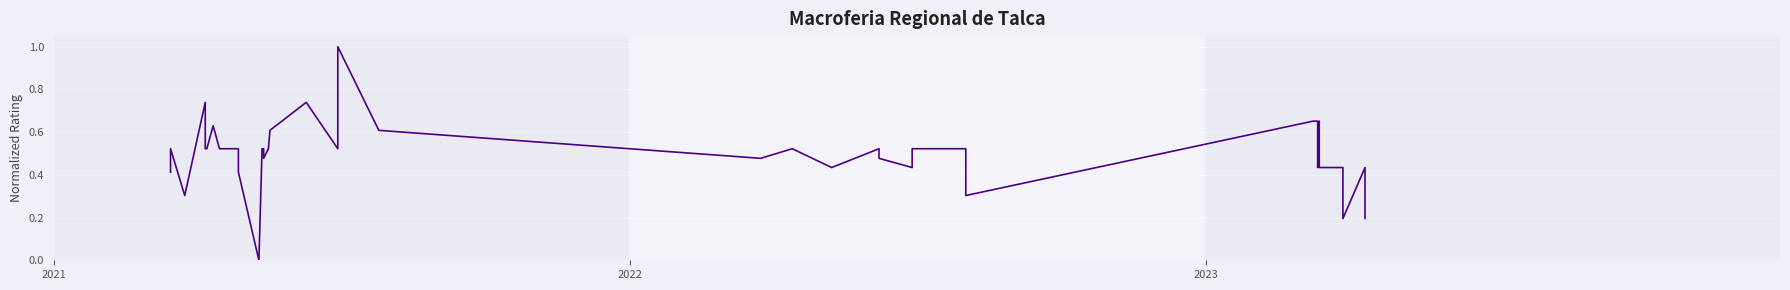

What is the maximum value shown in the chart?

1.0